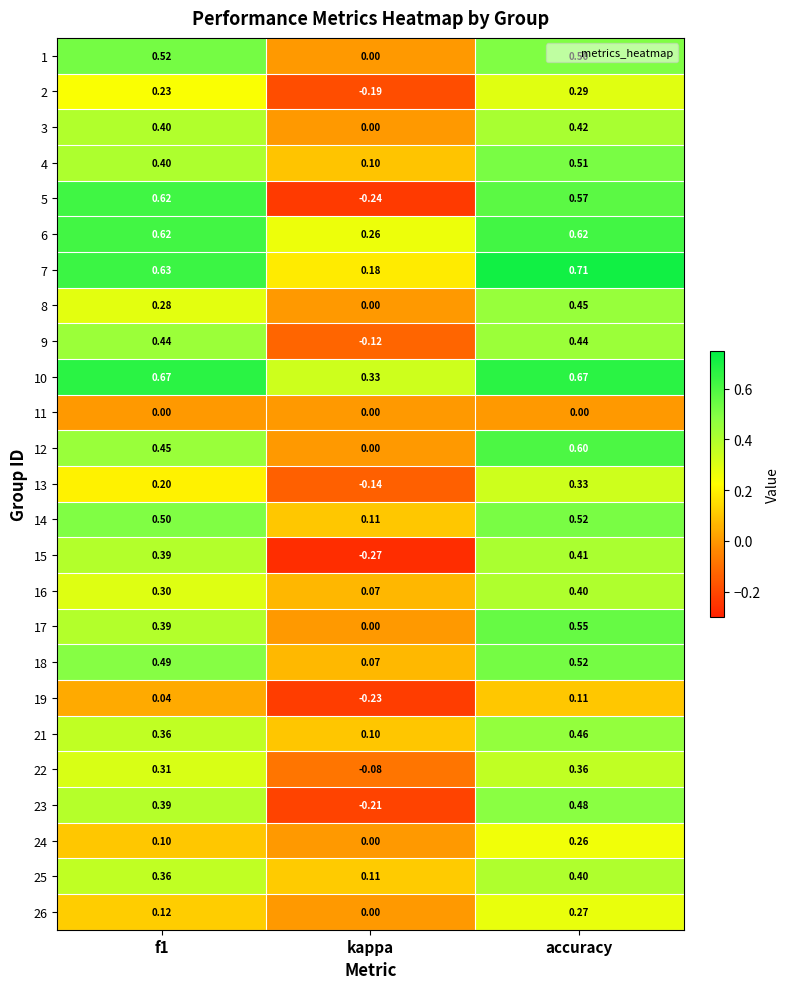

At which category is the sum across all series the highest?

accuracy